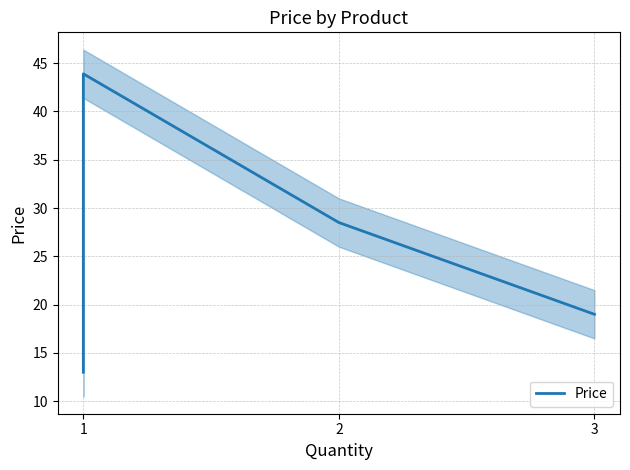

What is the difference between the maximum and minimum values?

30.9